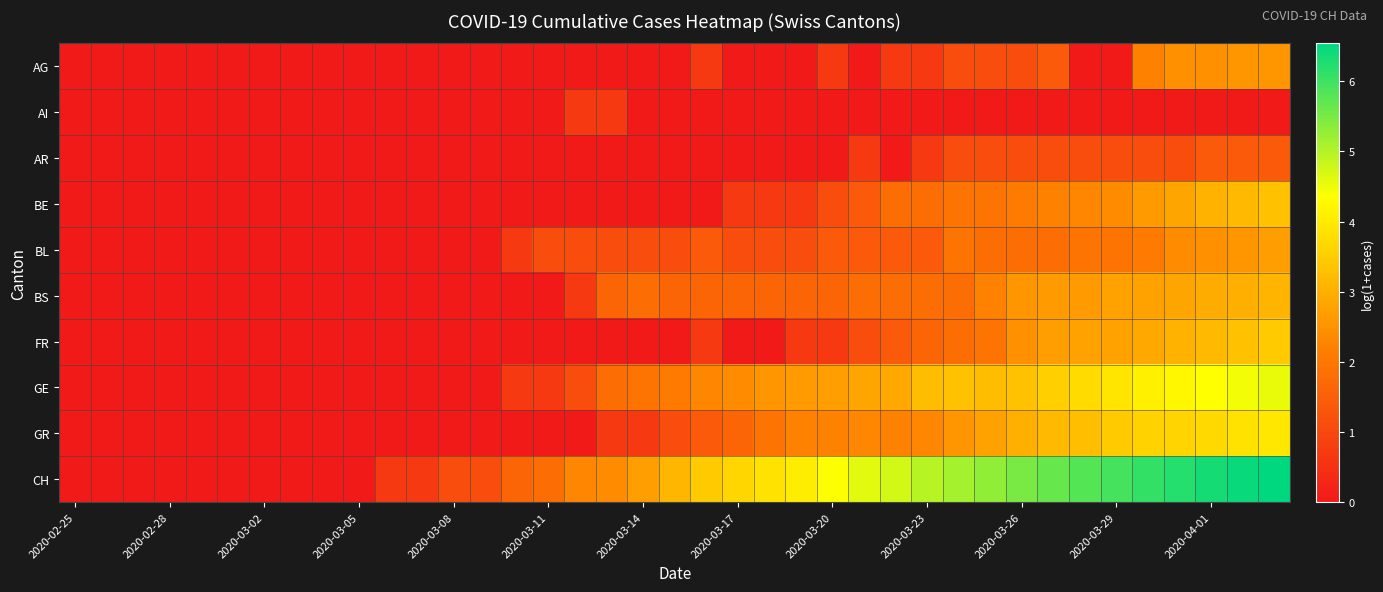

List the series in order of their peak value, lowest first.

AI, AR, AG, BL, BS, BE, FR, GR, GE, CH